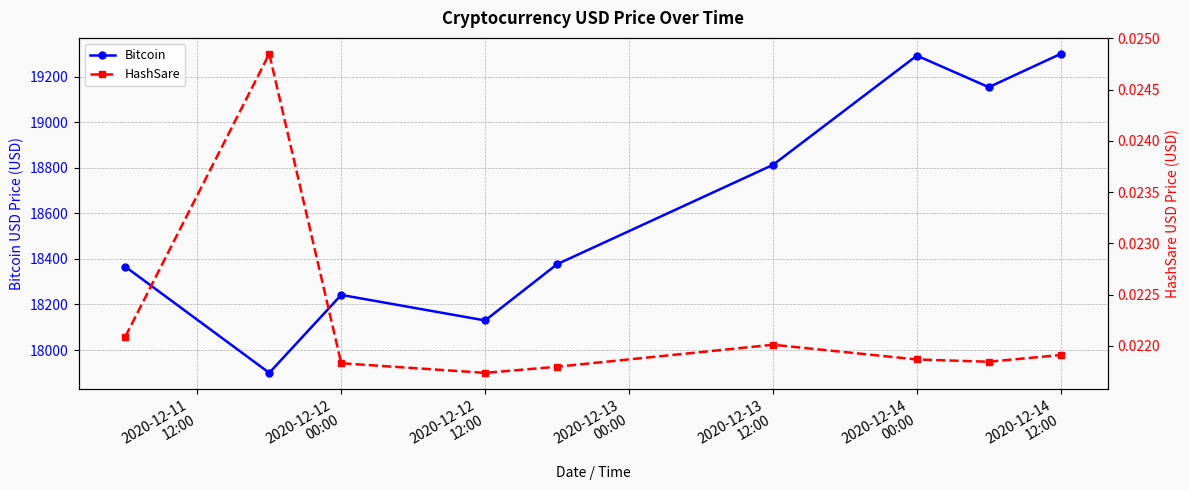

Rank the series by their average value, from lowest to highest.

HashSare, Bitcoin